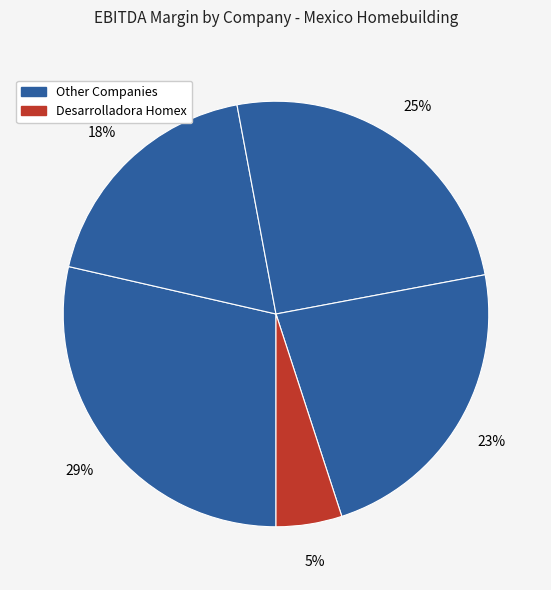

How many slices are in this pie chart?

5